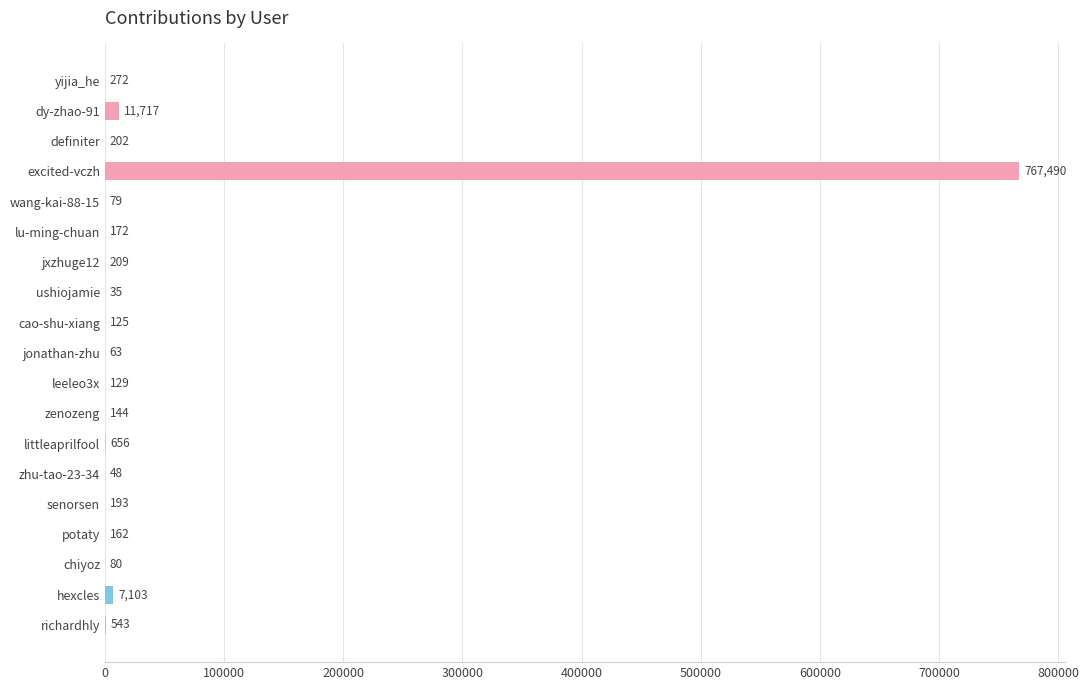

The value at zhu-tao-23-34 is 48. True or false?

True